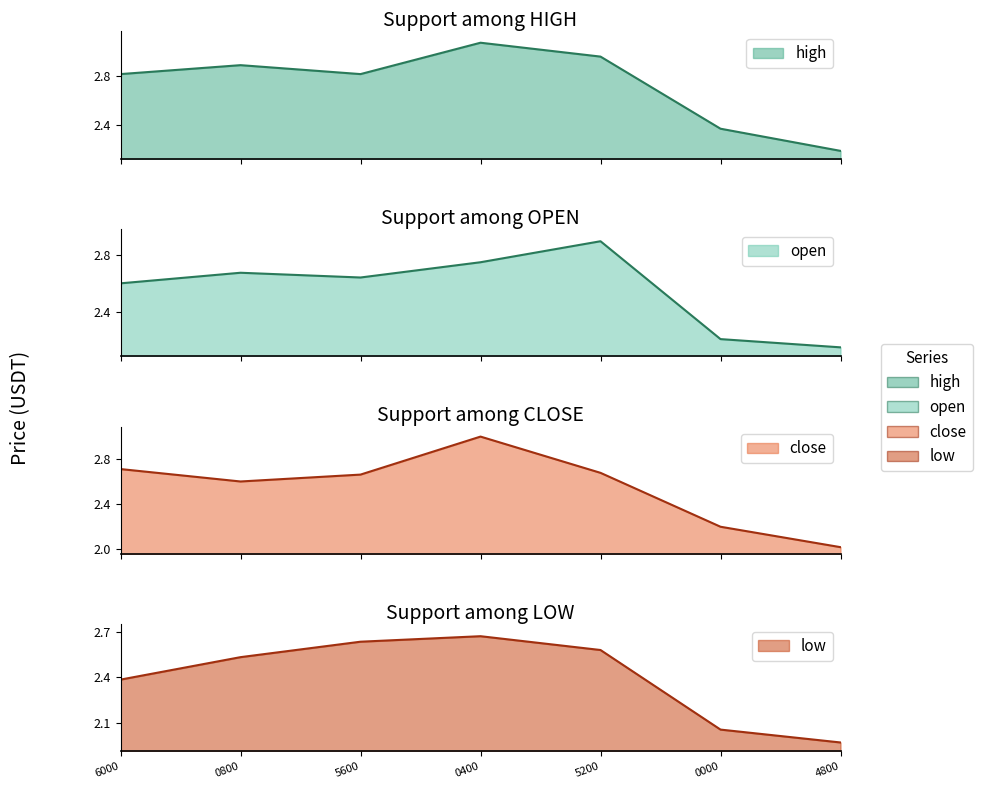

At which label does high reach its minimum?

4800